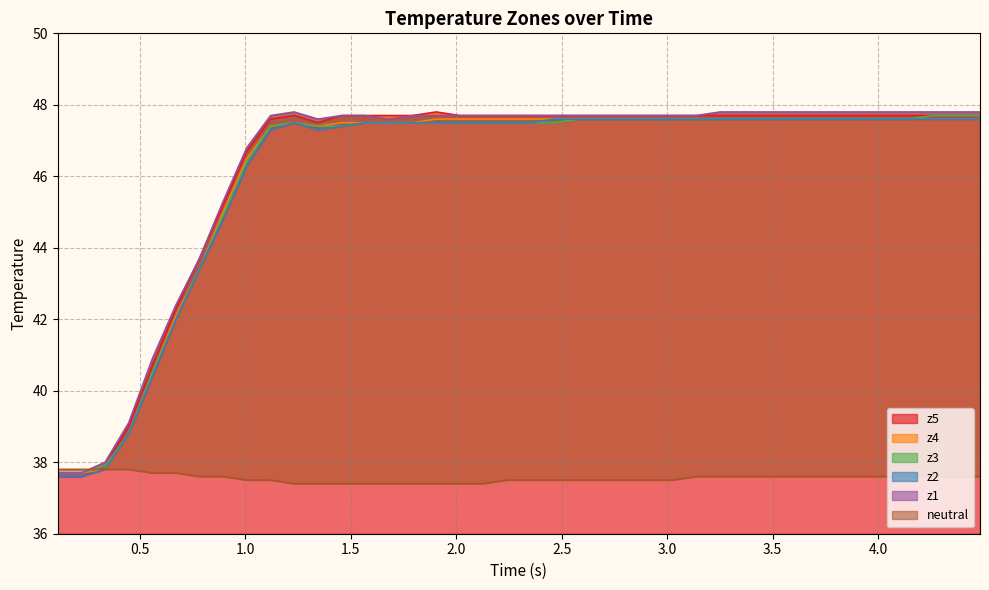

What is the value of the z4 point at the 19th from the left?

47.6